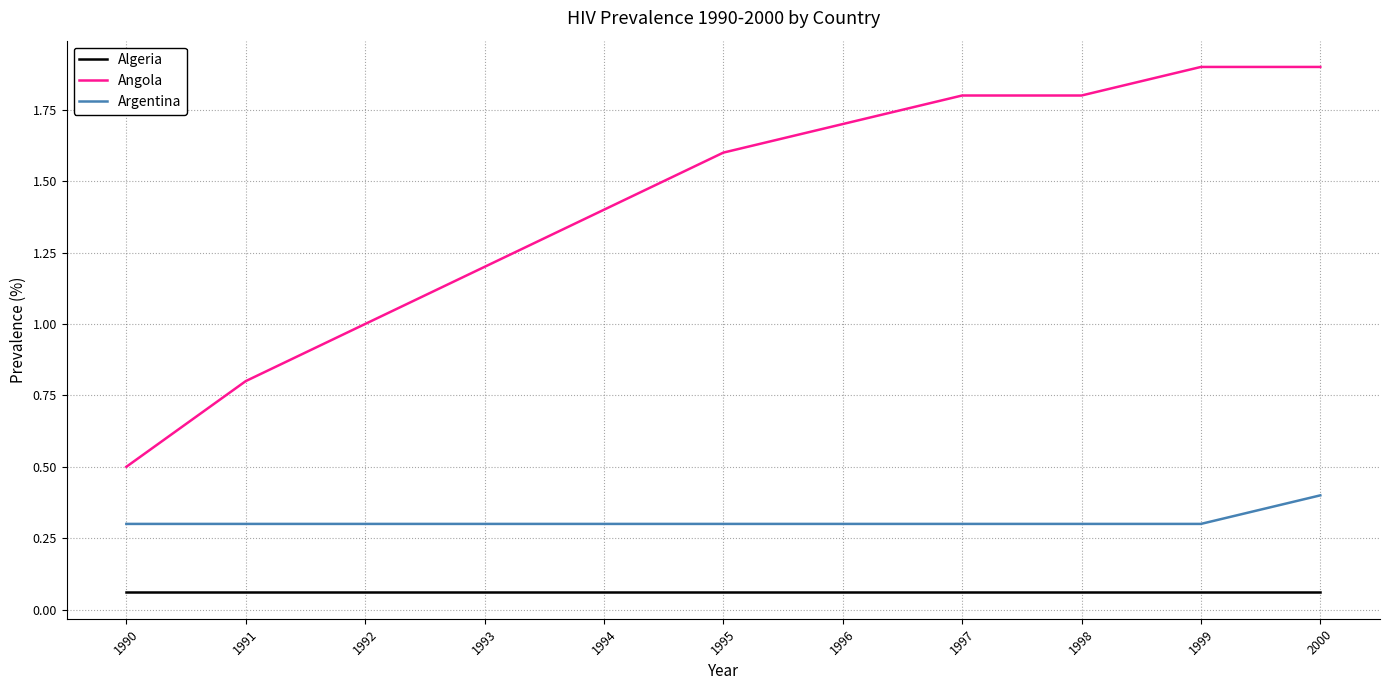

The value of Argentina at 1998 is 0.3. True or false?

True